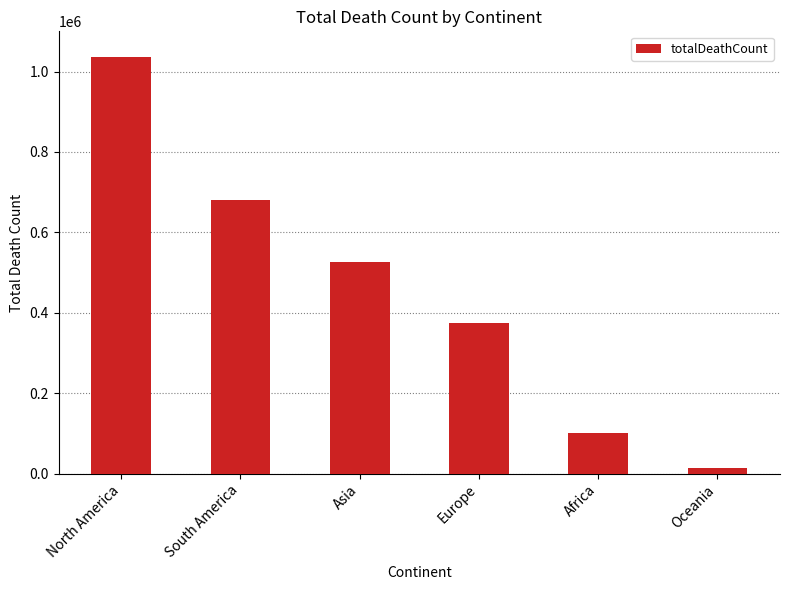

Count the number of data series in this chart.

1